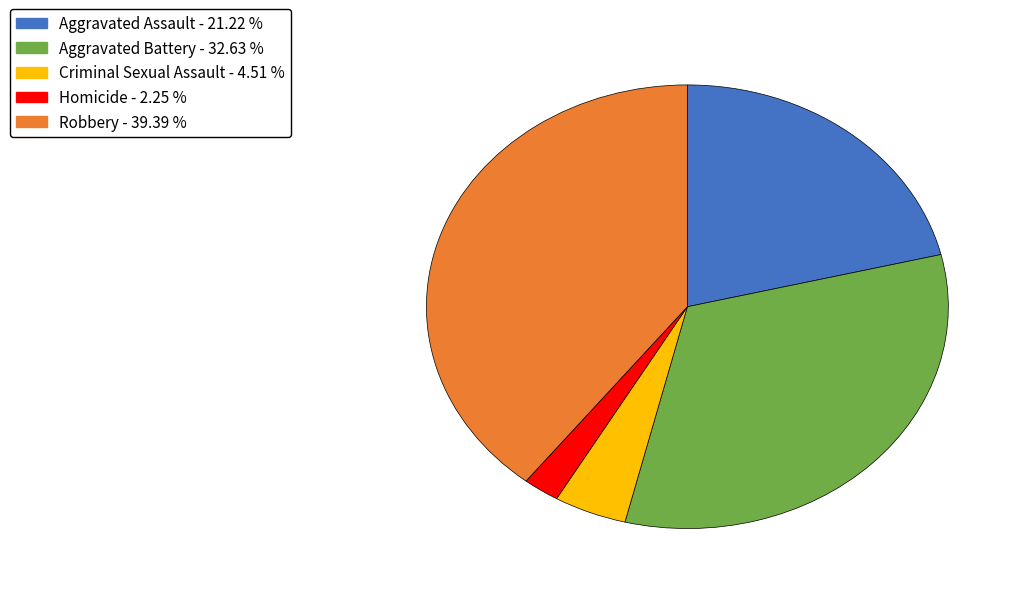

Rank the categories by value from highest to lowest.

Robbery, Aggravated Battery, Aggravated Assault, Criminal Sexual Assault, Homicide